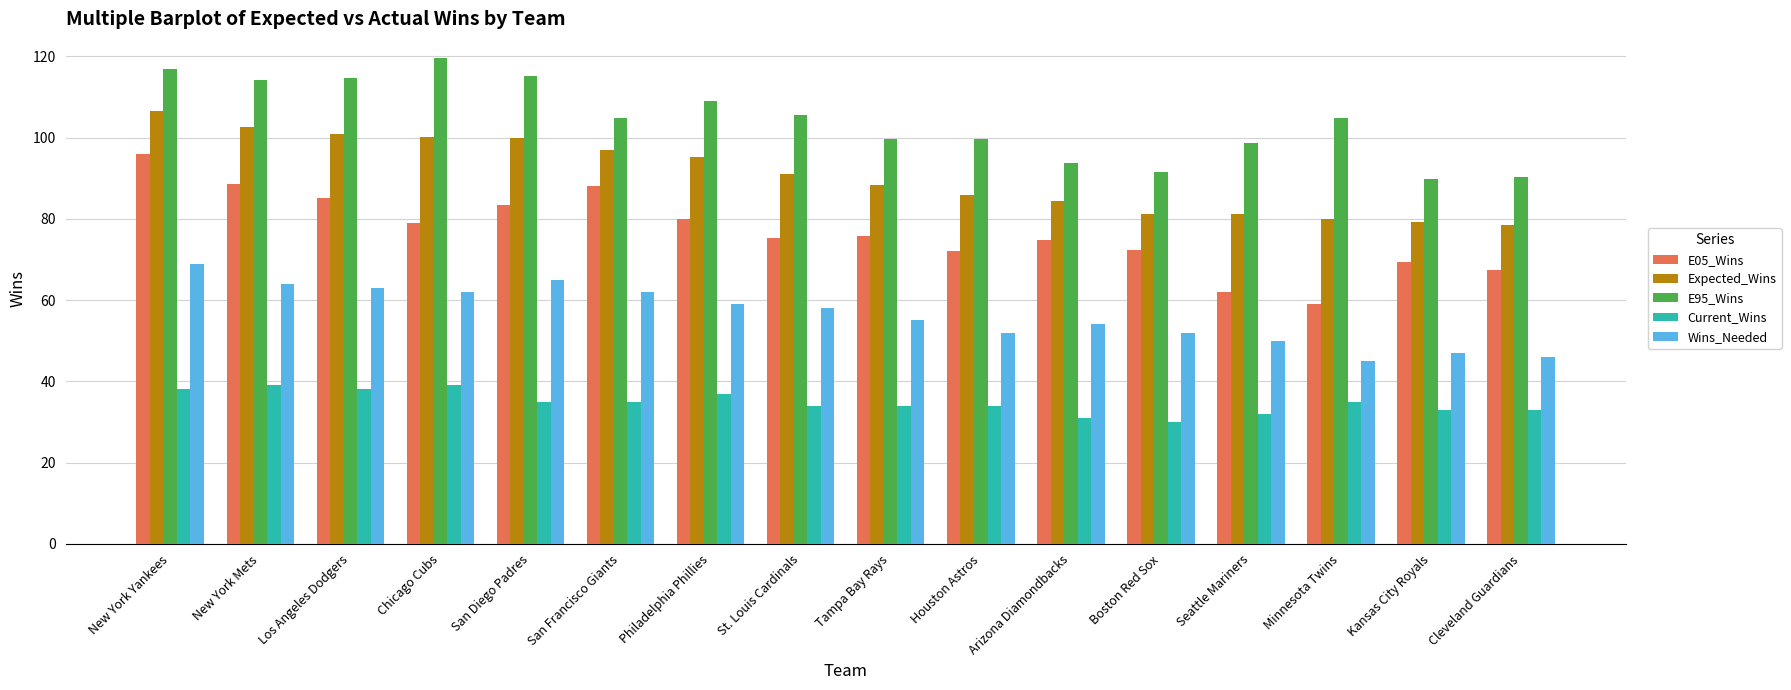

Which series has the widest spread of values?

E05_Wins